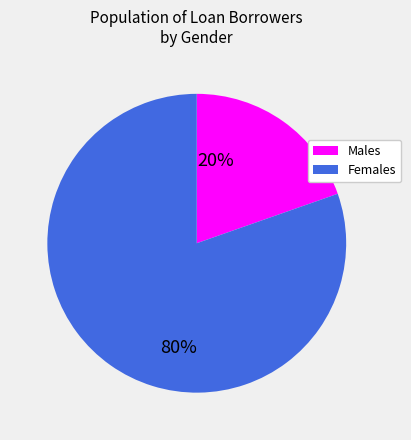

Which category has the biggest portion of the pie?

Females